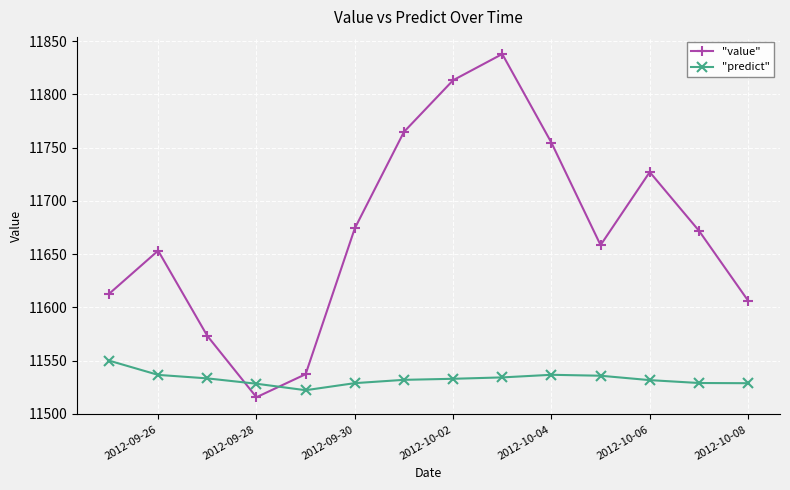

List the series in order of their overall mean, highest first.

"value", "predict"